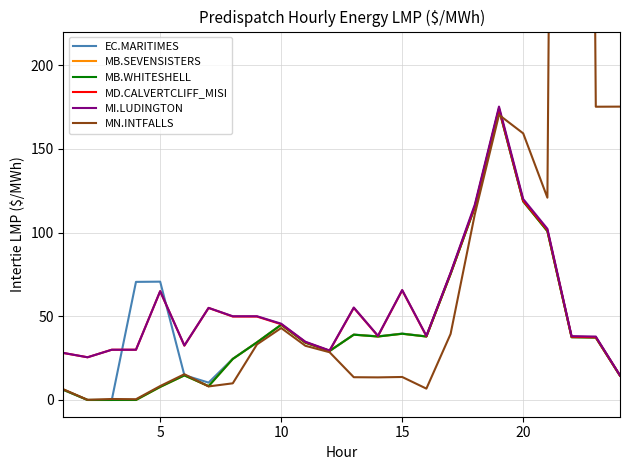

At how many categories does at least one series exceed 490?

1